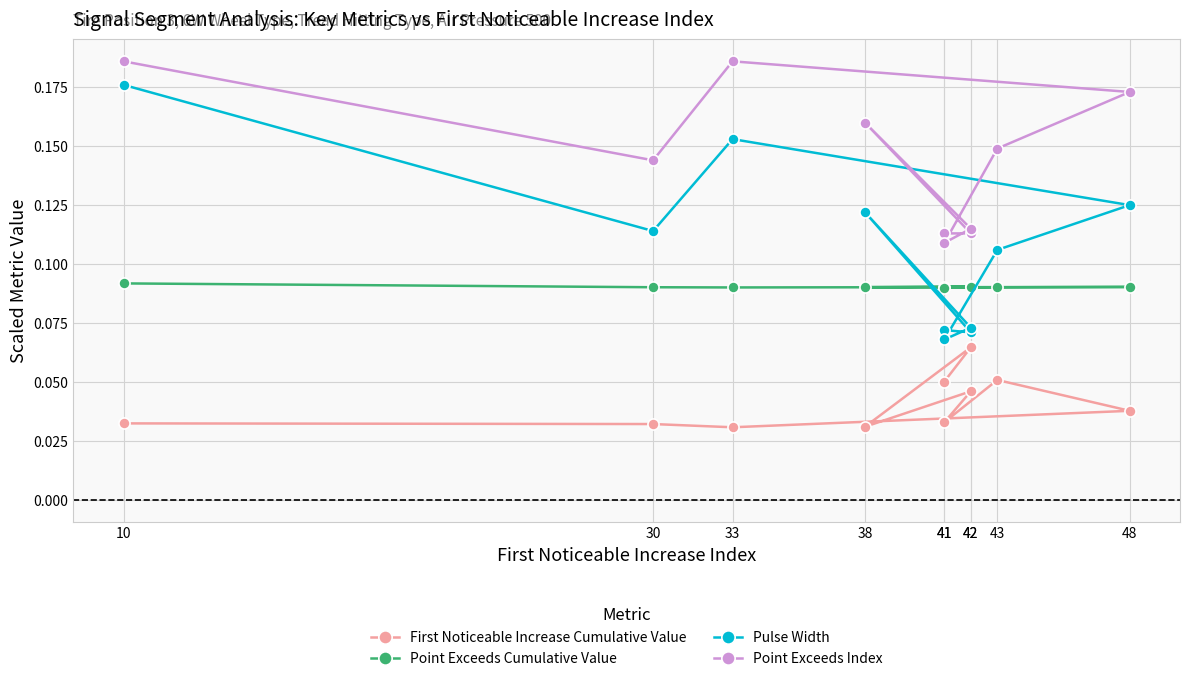

Reading left to right, transcribe all the data shown in this chart.

First Noticeable Increase Cumulative Value: 41=0.1	42=0.1	38=0.0	42=0.0	41=0.0	43=0.1	48=0.0	33=0.0	30=0.0	10=0.0
Point Exceeds Cumulative Value: 41=0.1	42=0.1	38=0.1	42=0.1	41=0.1	43=0.1	48=0.1	33=0.1	30=0.1	10=0.1
Pulse Width: 41=0.1	42=0.1	38=0.1	42=0.1	41=0.1	43=0.1	48=0.1	33=0.2	30=0.1	10=0.2
Point Exceeds Index: 41=0.1	42=0.1	38=0.2	42=0.1	41=0.1	43=0.1	48=0.2	33=0.2	30=0.1	10=0.2